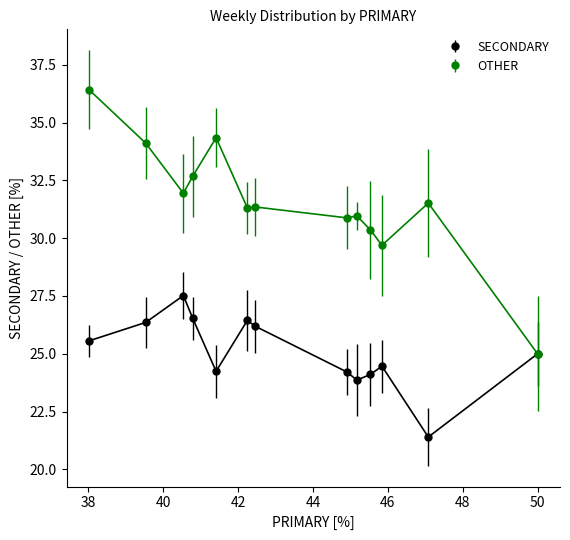

True or false: SECONDARY has more than 2 interior local peaks.

True